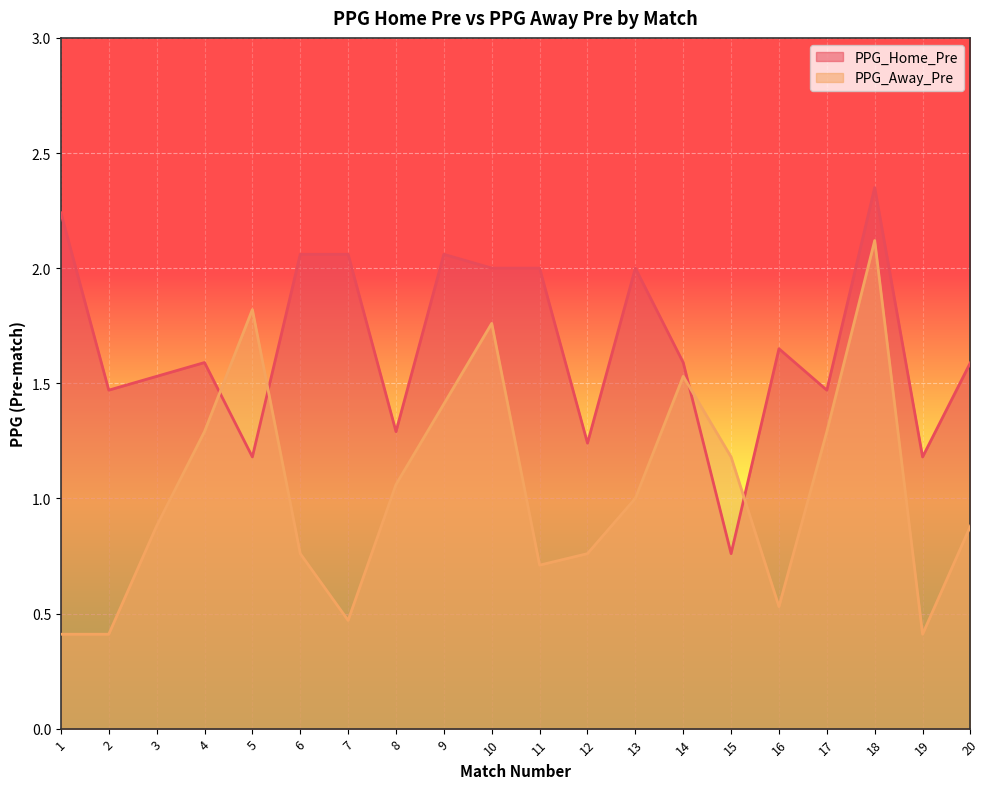

How many values in the PPG_Home_Pre series exceed 1?

19